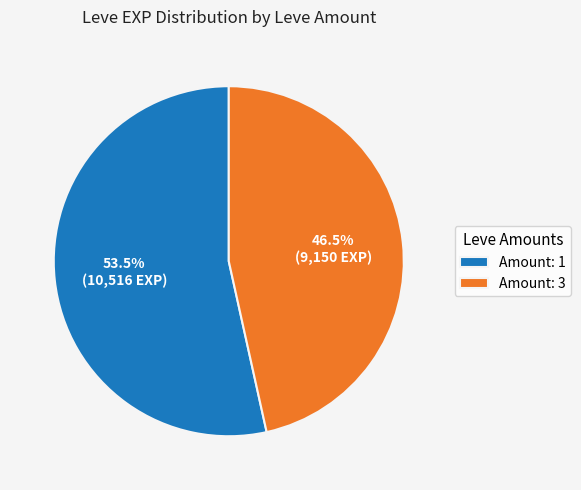

Is there a majority slice in this chart?

Yes